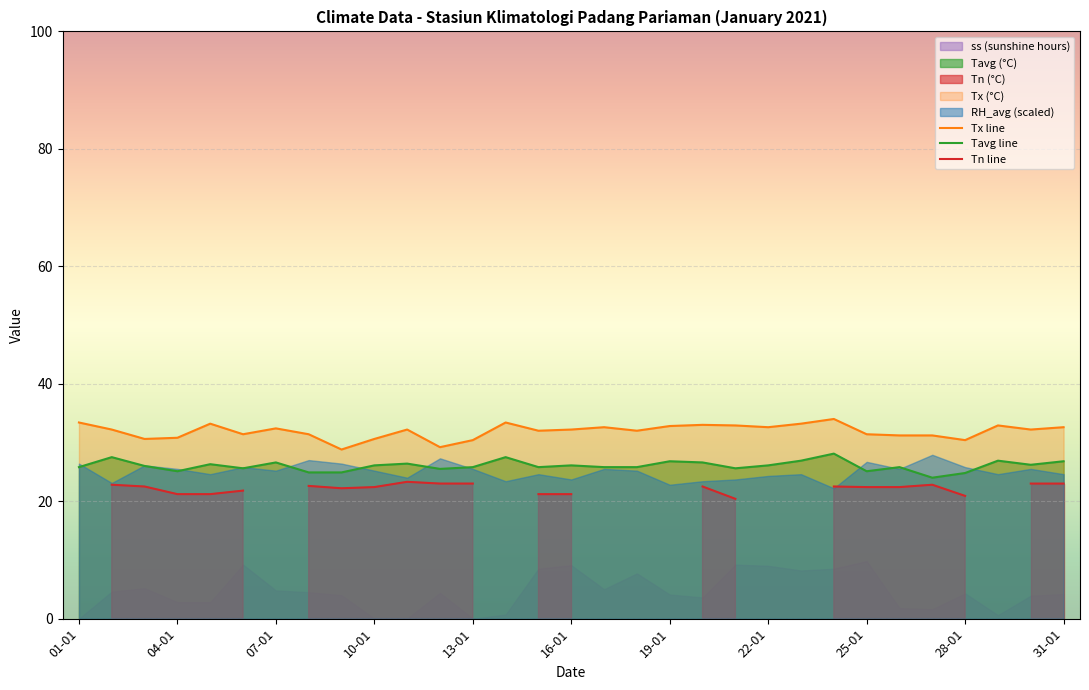

What is the total value across all series at 19?

82.1